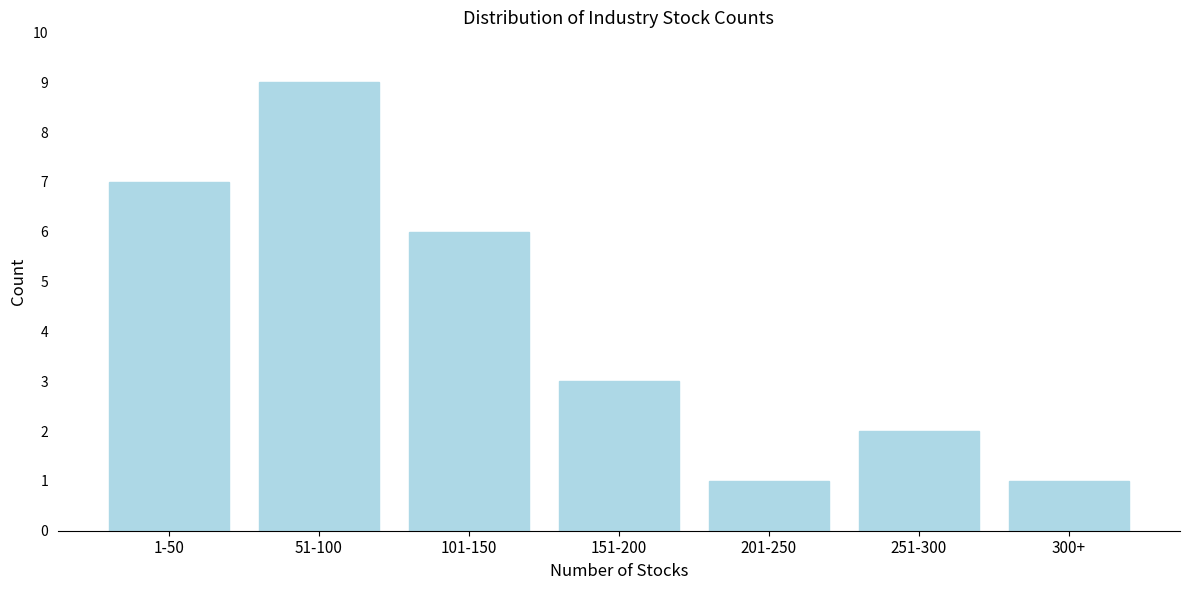

Reading left to right, what are all the values shown in this chart?

1-50=7	51-100=9	101-150=6	151-200=3	201-250=1	251-300=2	300+=1